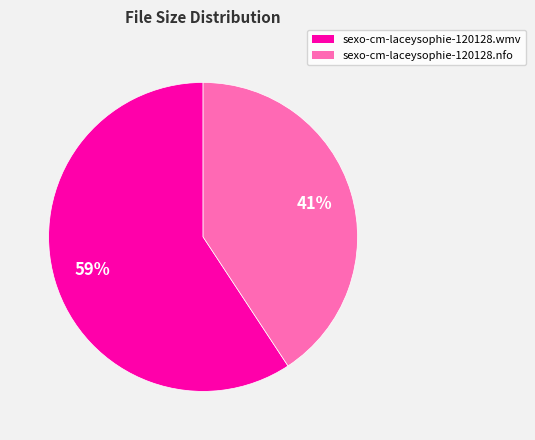

Does sexo-cm-laceysophie-120128.nfo account for over 50% of the chart?

No